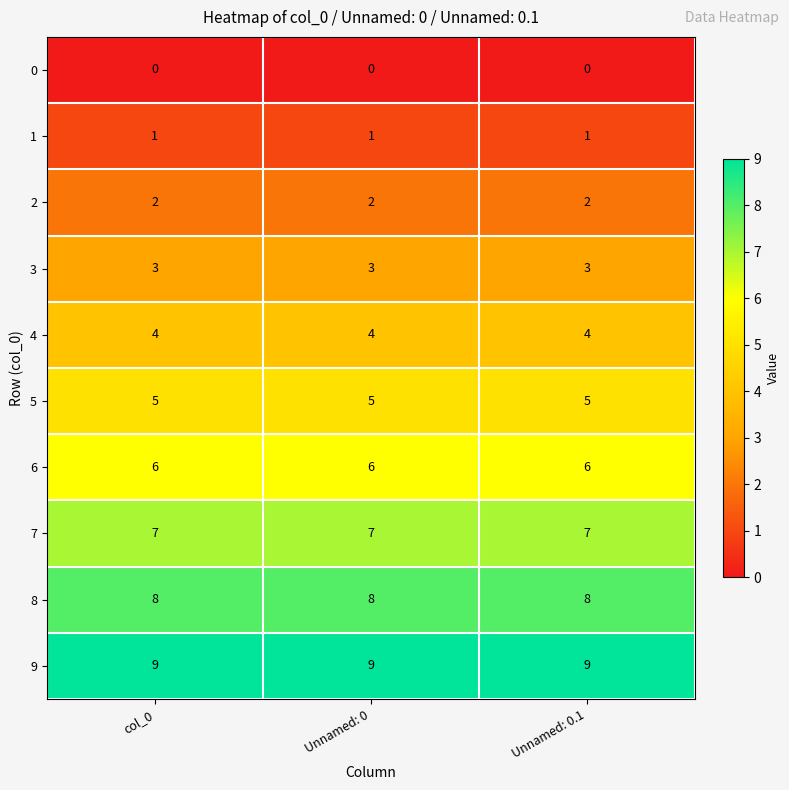

The 1 series shows 0 at Unnamed: 0.1. True or false?

False